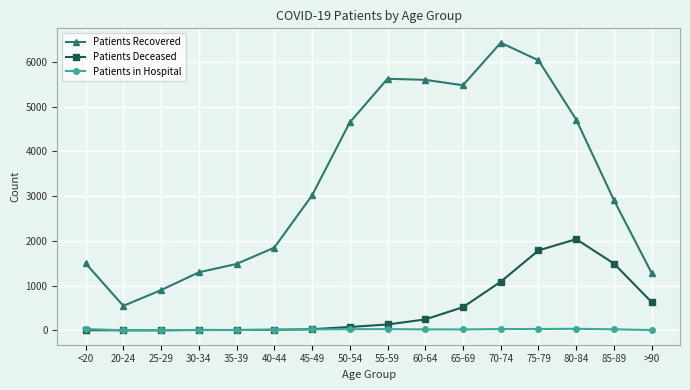

Which series has the widest spread of values?

Patients Recovered